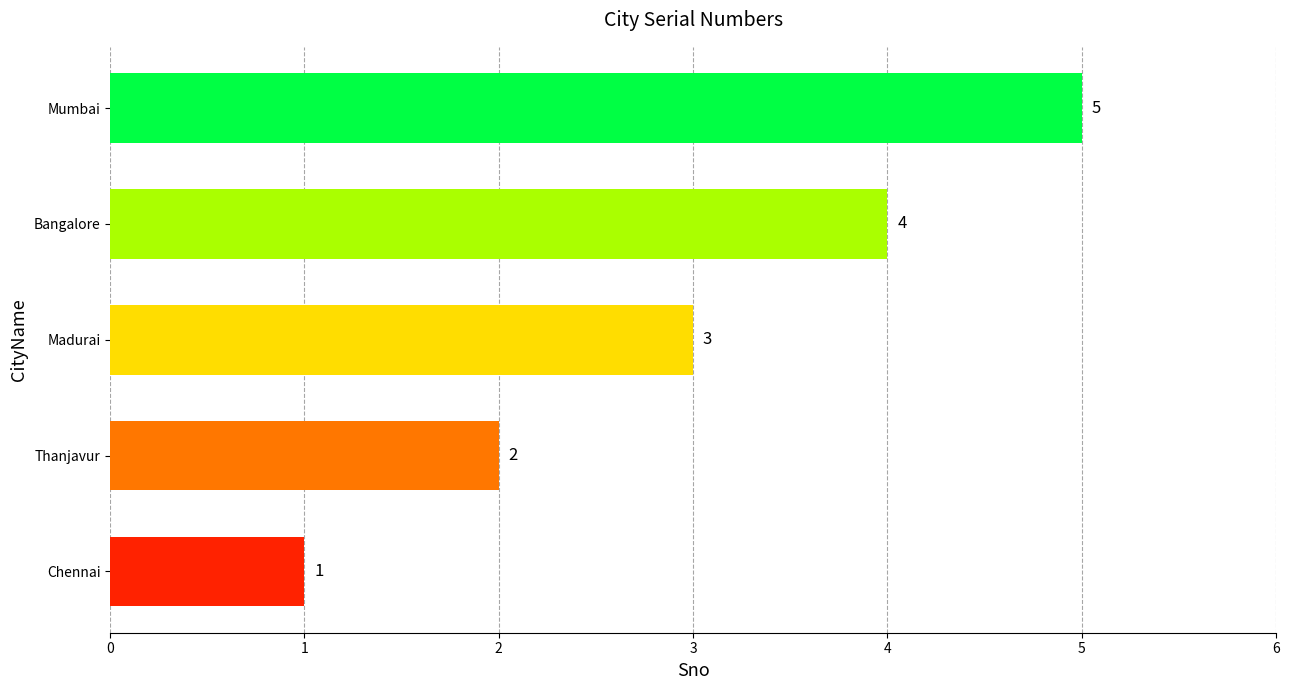

What is the difference between the second highest and second lowest values?

2